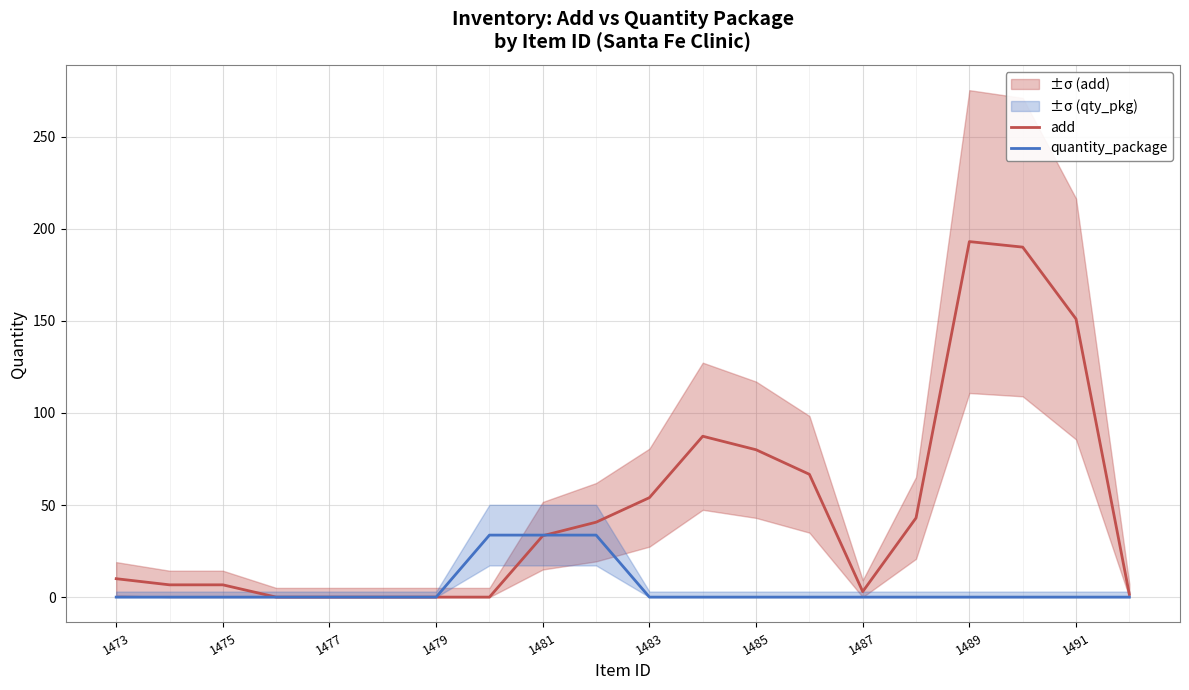

How many series are shown in this chart?

2